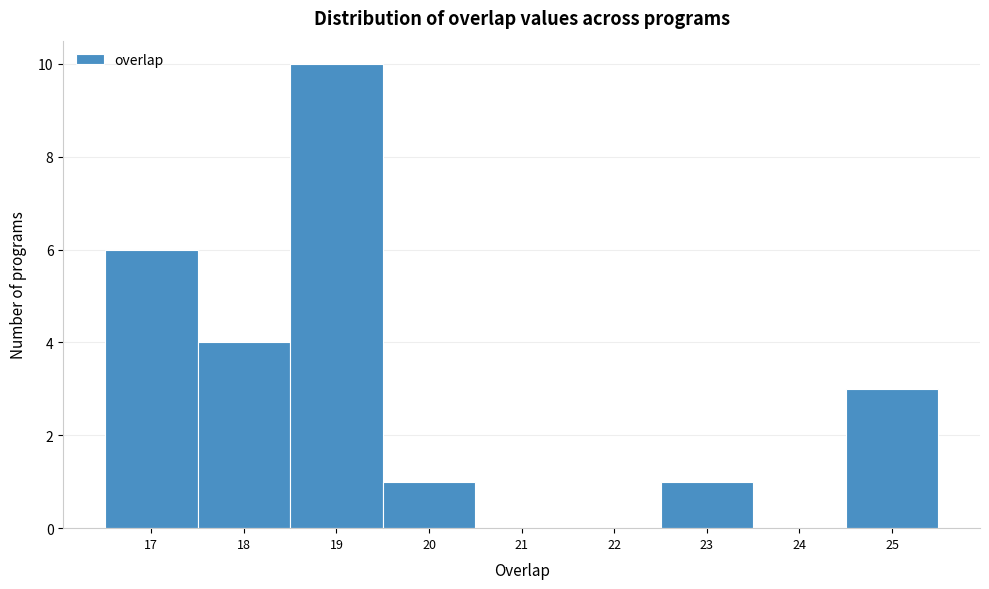

Reading left to right, list every bar in this chart as the range it spans on the x-axis followed by its height. The values are not printed on the chart, so give them approximately, as read against the axis.

16.5 to 17.5: 6
17.5 to 18.5: 4
18.5 to 19.5: 10
19.5 to 20.5: 1
20.5 to 21.5: 0
21.5 to 22.5: 0
22.5 to 23.5: 1
23.5 to 24.5: 0
24.5 to 25.5: 3